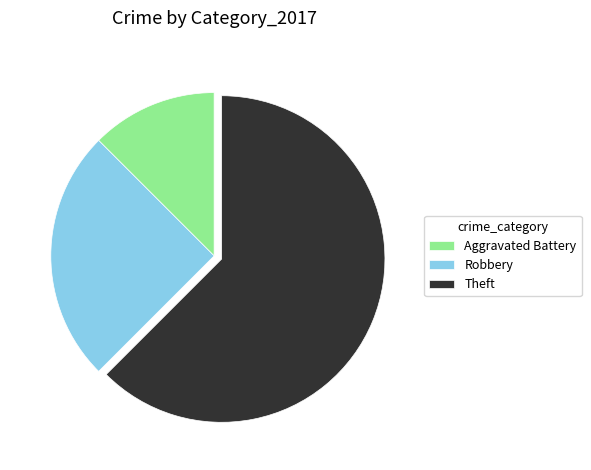

Which has a higher value, Aggravated Battery or Robbery?

Robbery